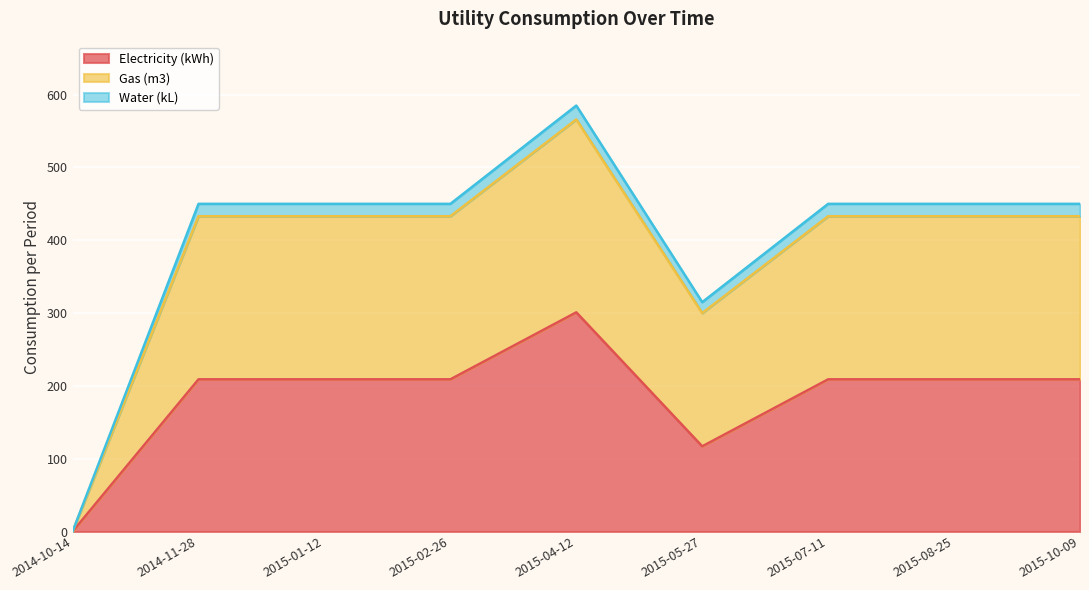

At which label does Electricity (kWh) reach its minimum?

2014-10-14